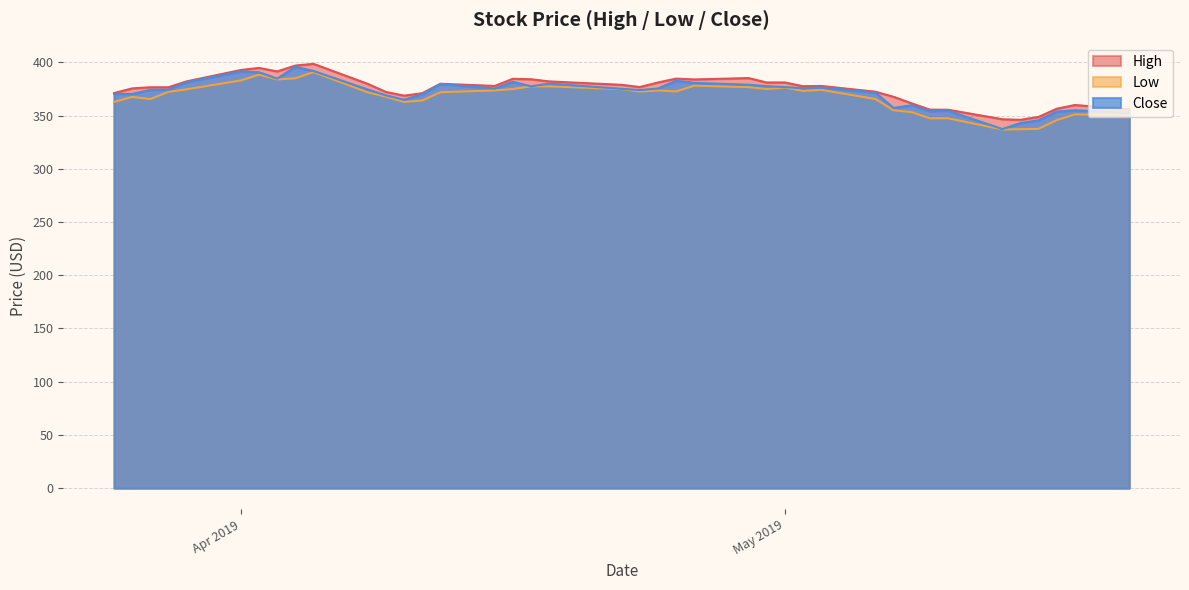

What is the difference between the maximum and minimum values in the Low series?

54.0